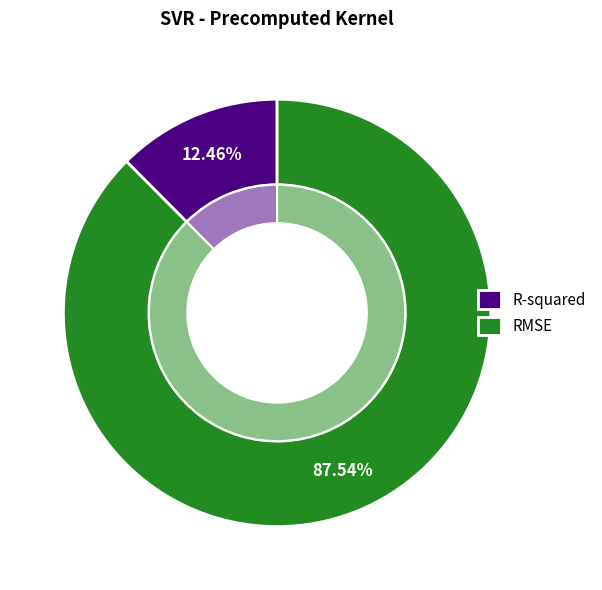

Does RMSE represent more than half of the total?

Yes